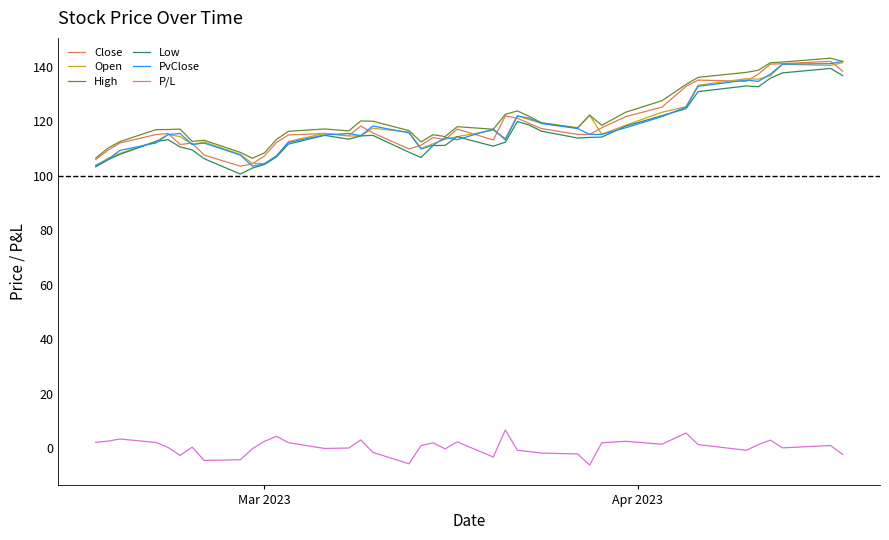

True or false: P/L and Low cross at least once.

False